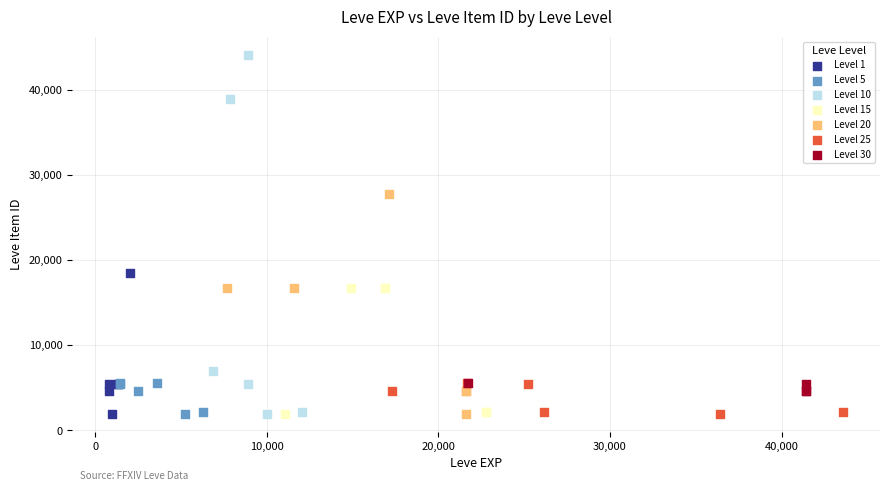

Which series has the largest Y range (max minus min)?

Level 10